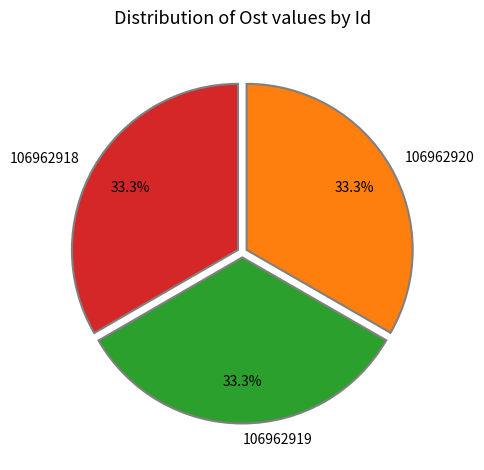

To the nearest percent, what percentage of the pie is 106962920?

33%